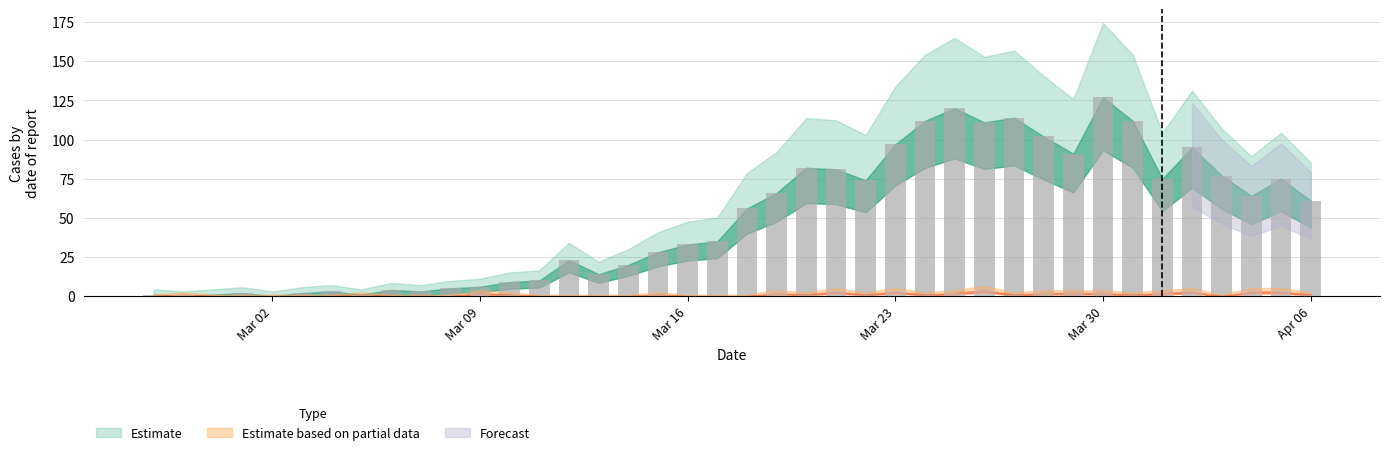

Is the value of value at 2020-03-29 greater than the value of not-confirmed at 2020-03-25?

Yes